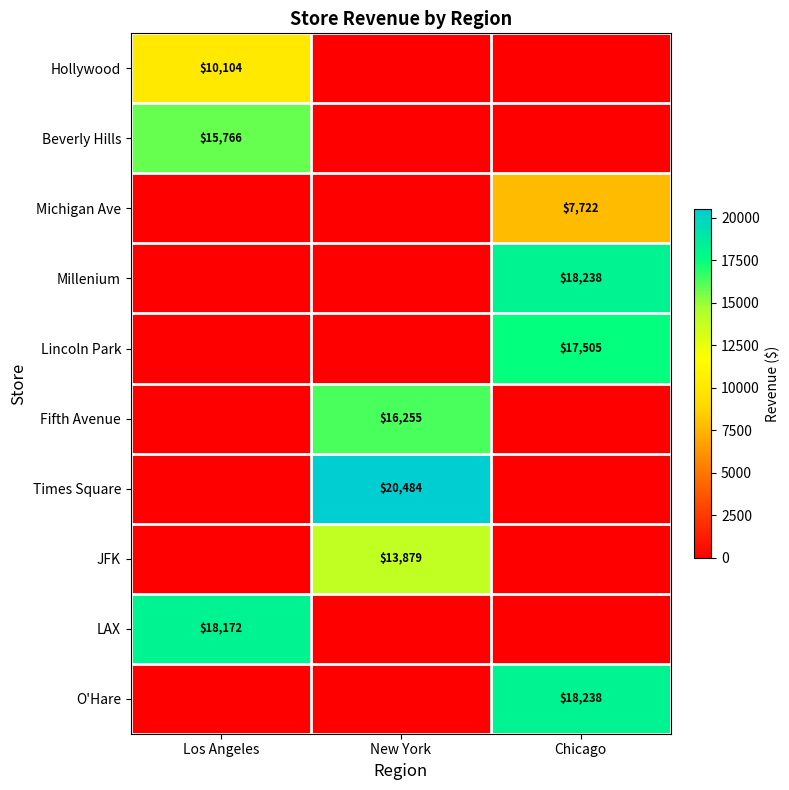

What is the maximum value for Times Square?

20484.0